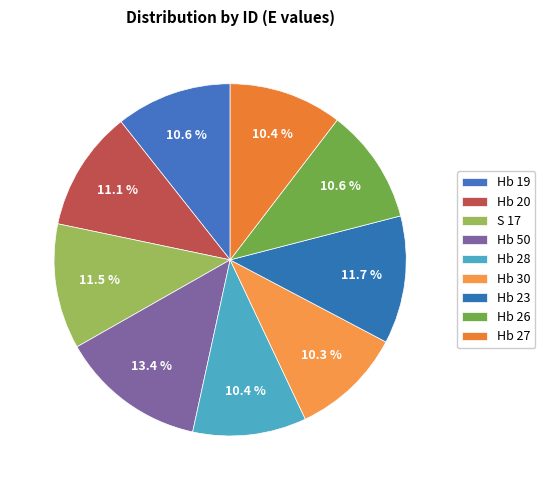

To the nearest percent, what is the difference between the Hb 50 and Hb 28 slice percentages?

3%